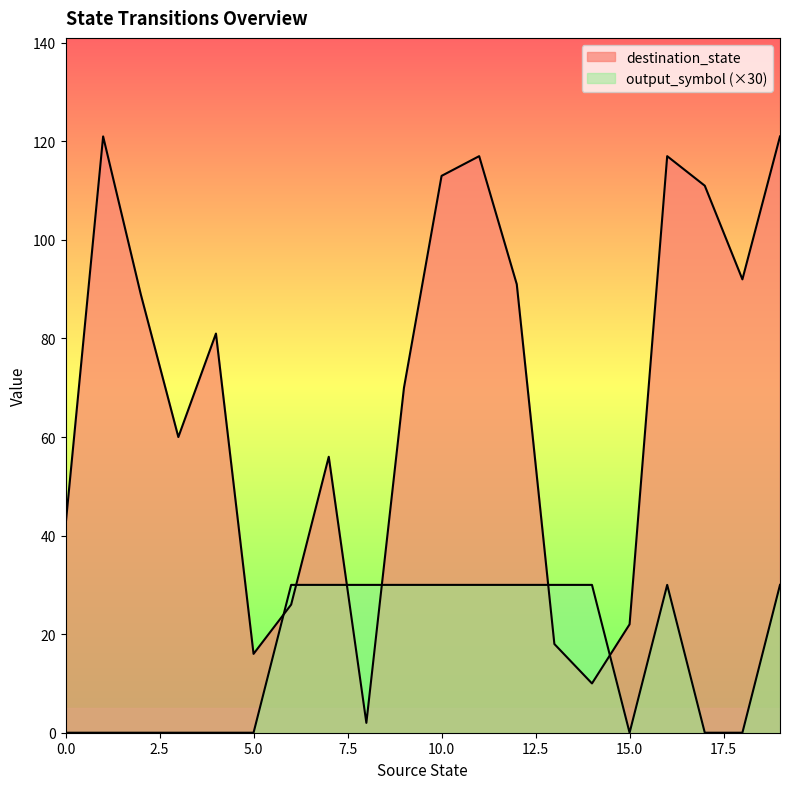

Reading right to left, extract all data points from this chart.

destination_state: 121	92	111	117	22	10	18	91	117	113	70	2	56	26	16	81	60	89	121	42
output_symbol: 30	0	0	30	0	30	30	30	30	30	30	30	30	30	0	0	0	0	0	0